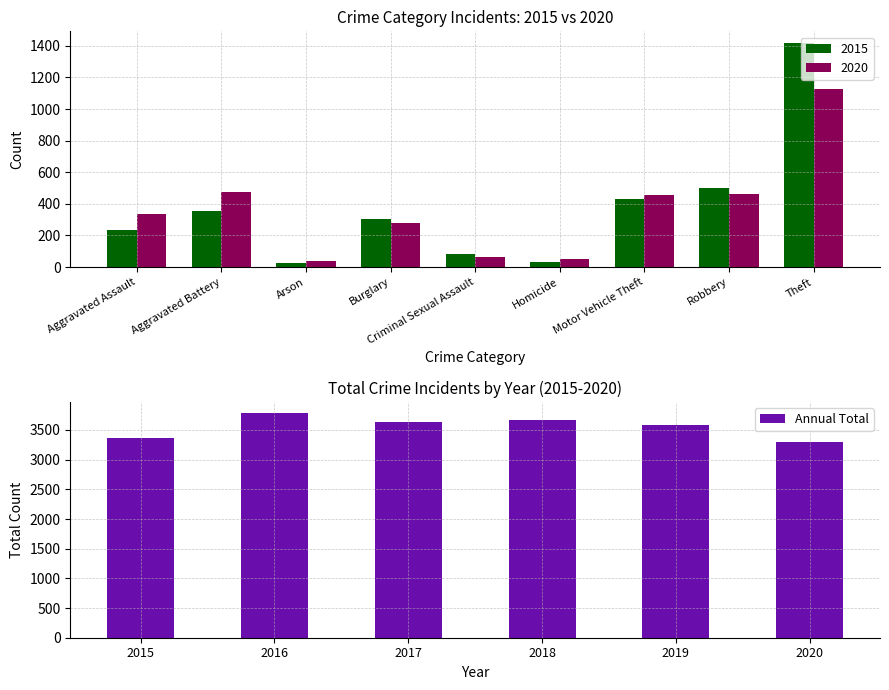

What is the average value?

3556